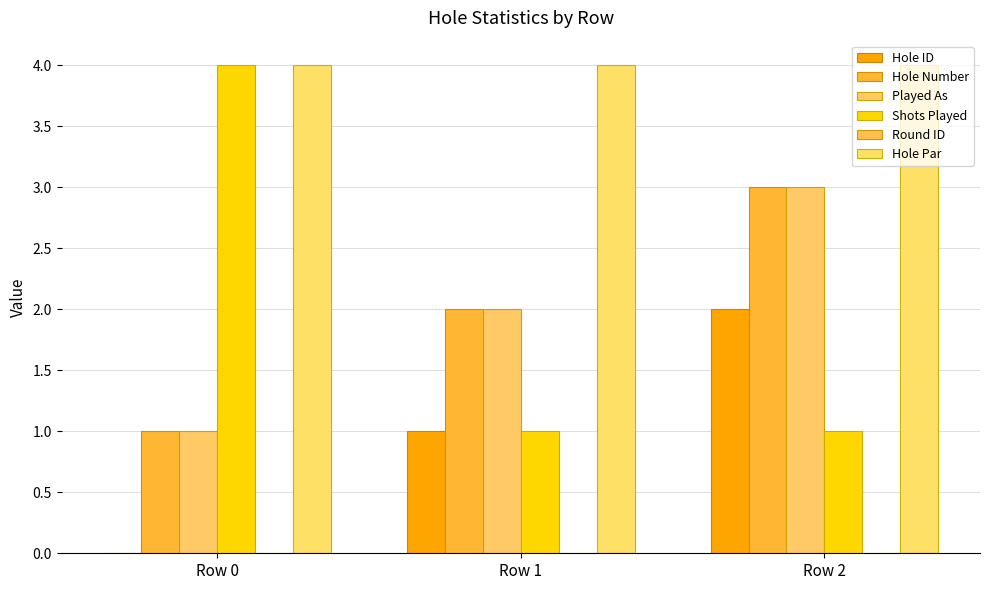

Reading right to left, extract all data points from this chart.

Hole ID: 2	1	0
Hole Number: 3	2	1
Played As: 3	2	1
Shots Played: 1	1	4
Round ID: 0	0	0
Hole Par: 4	4	4